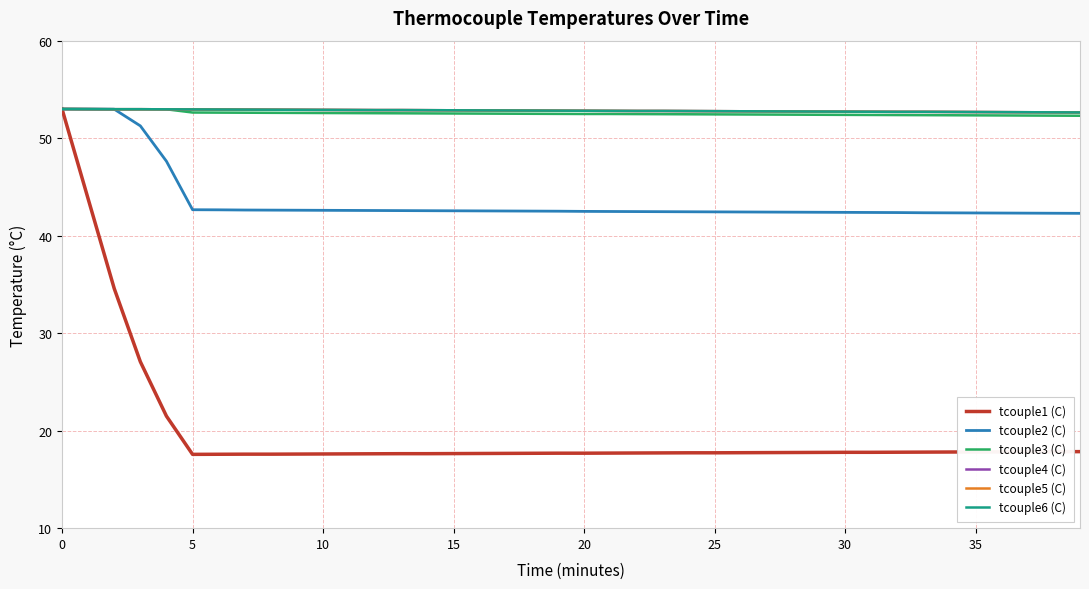

Does the chart have visible grid lines?

Yes